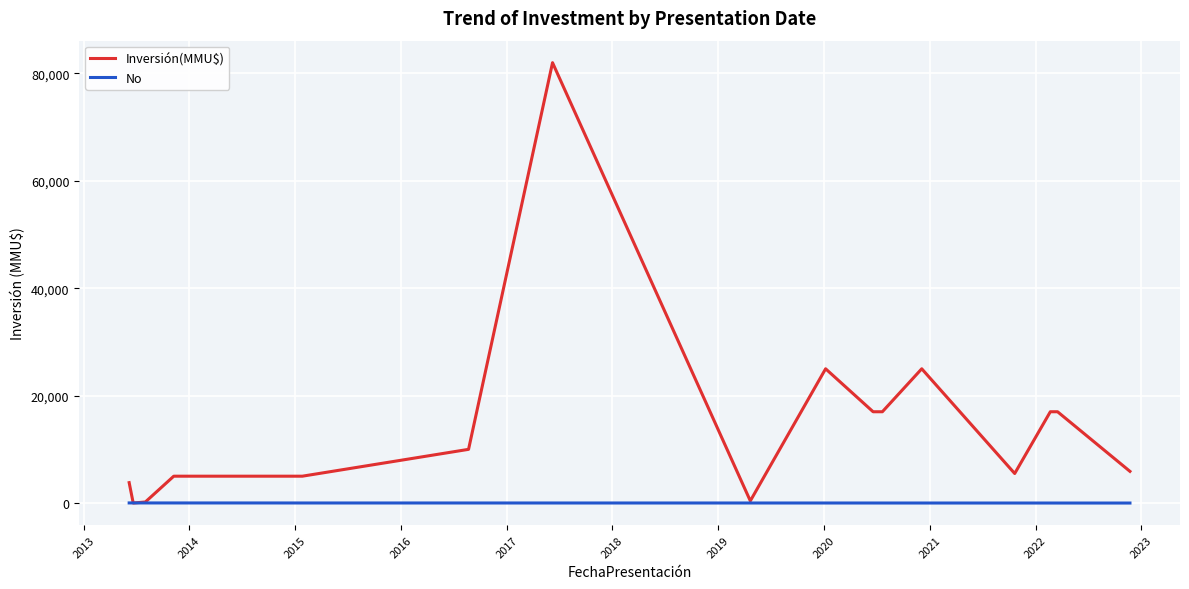

What is the sum of all Inversión(MMU$) values?

255800